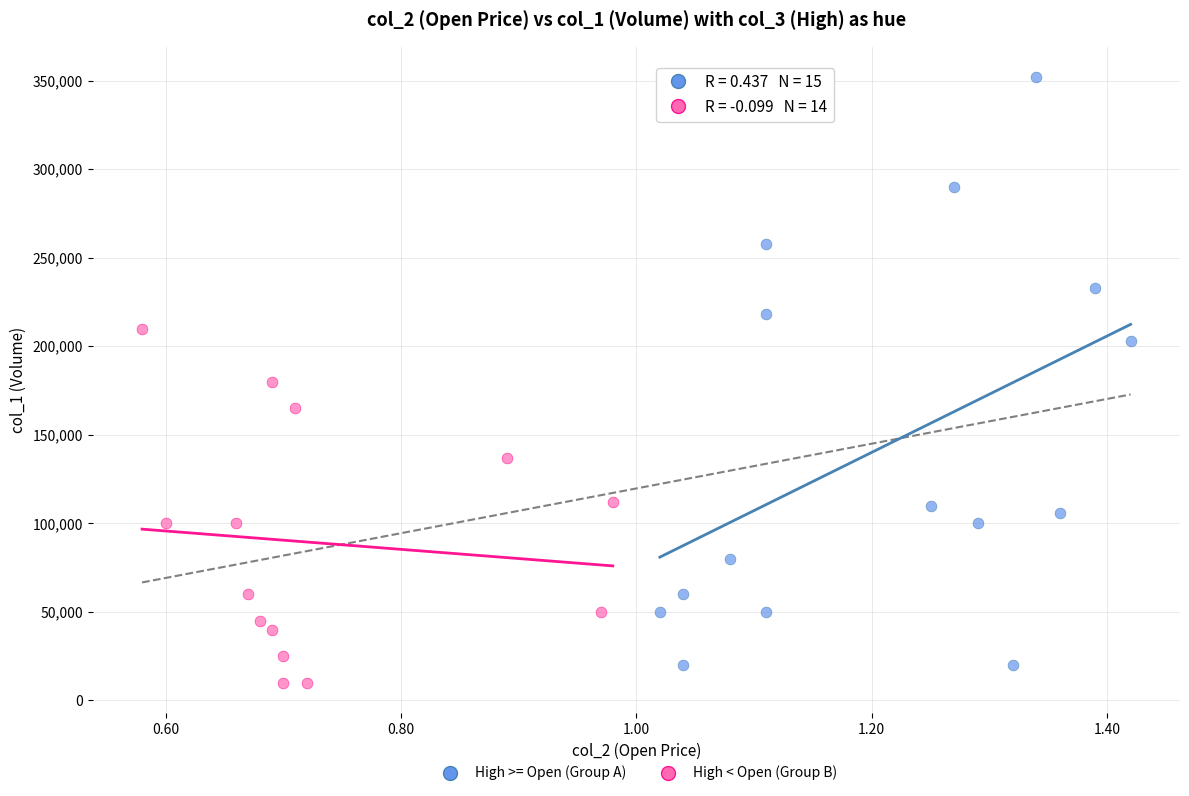

Which series contains the highest Y value?

High >= Open (Group A)